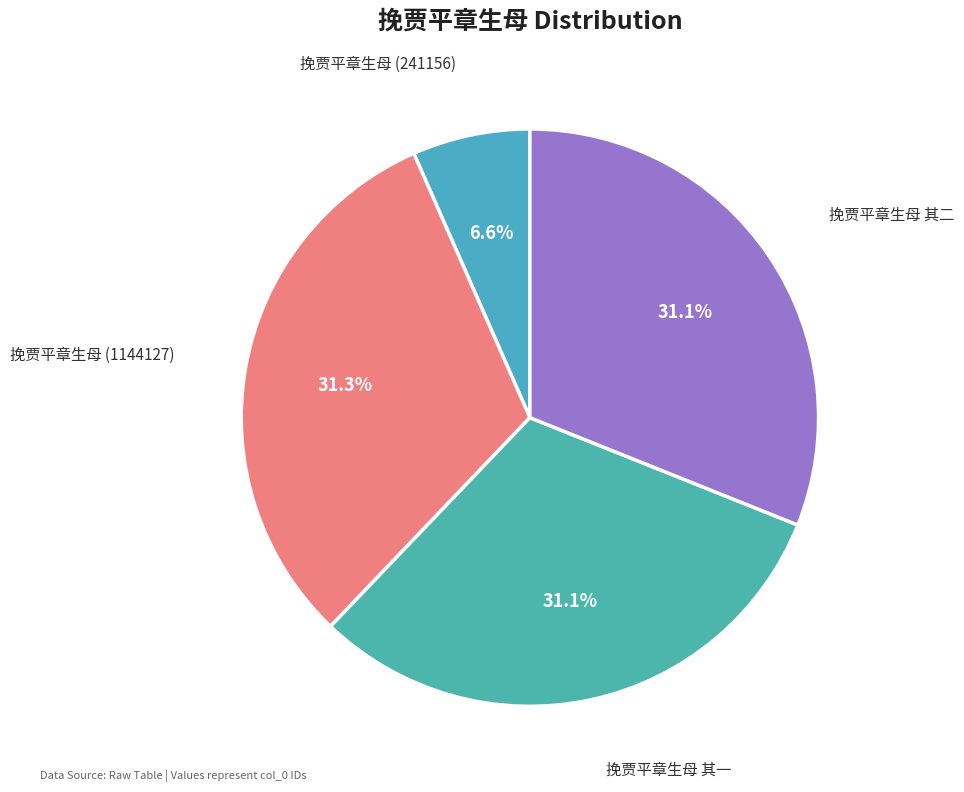

What percentage do 挽贾平章生母 其二 and 挽贾平章生母 其一 together represent?

62.1%